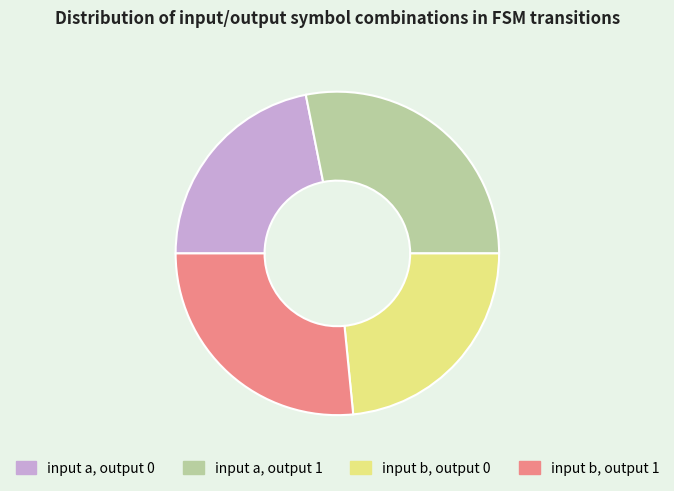

Which slice is the smallest?

input a, output 0